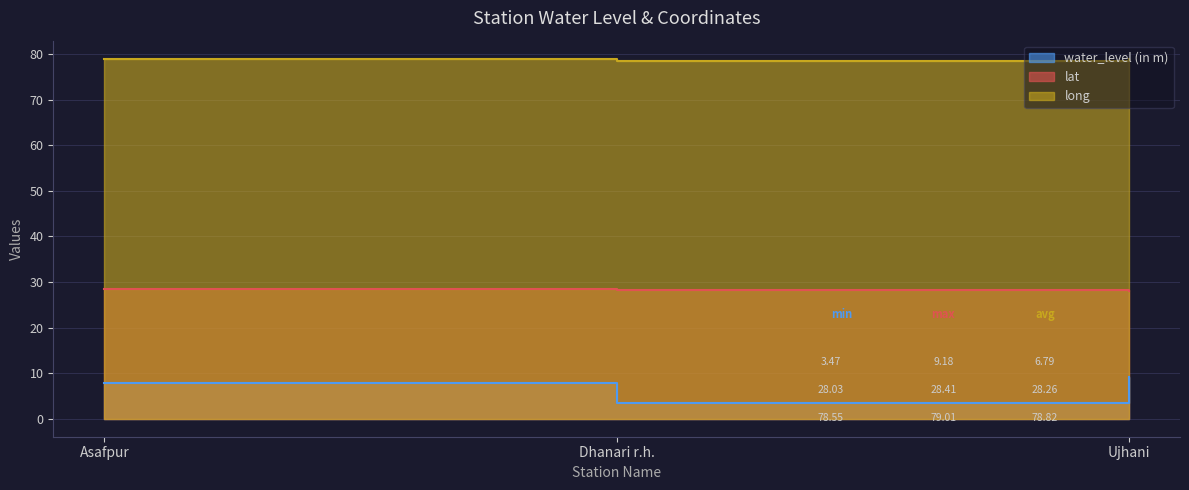

The value of lat at Dhanari r.h. is 28.3. True or false?

True